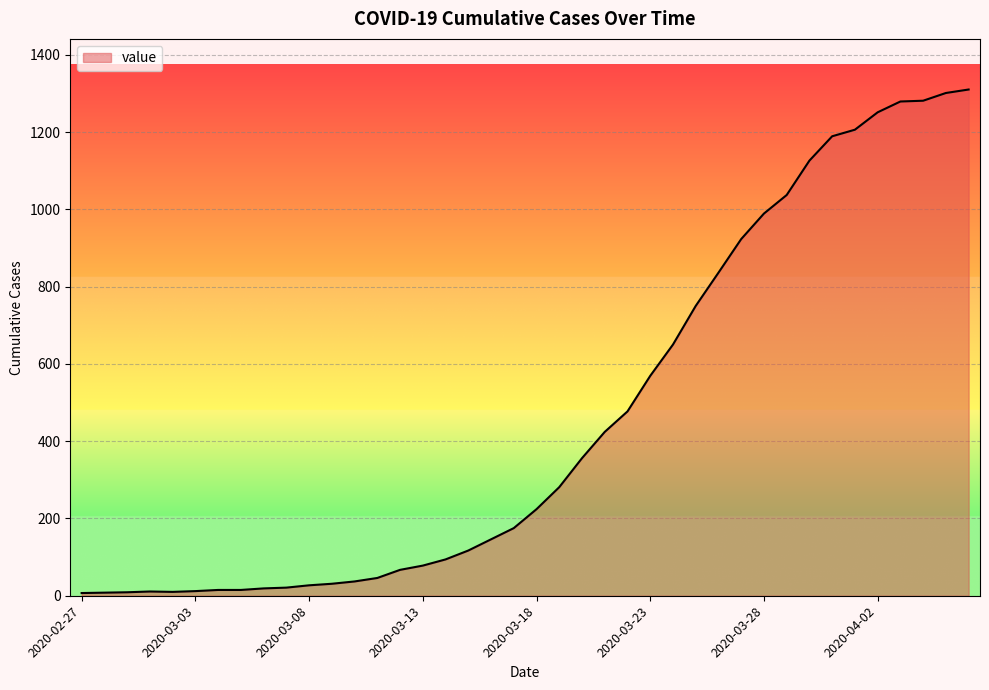

What is the maximum value shown in the chart?

1310